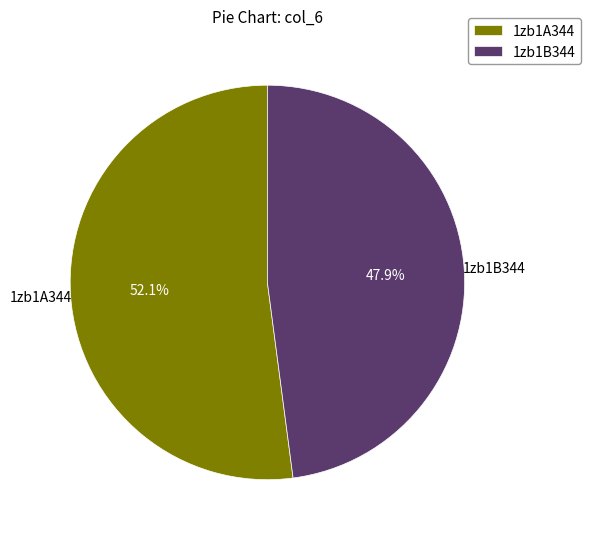

How many slices are in this pie chart?

2